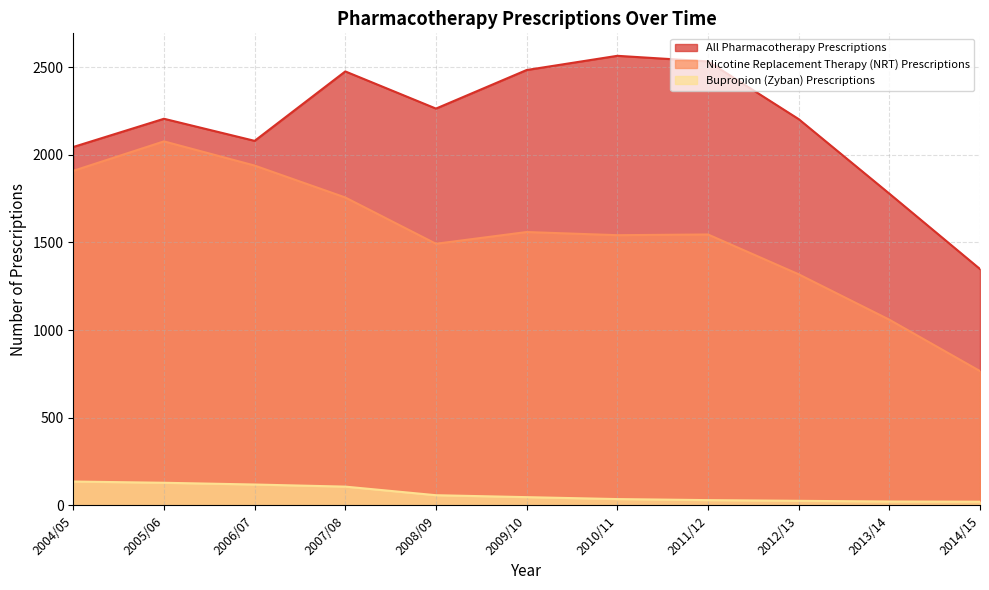

Does the chart display data point markers on the line(s)?

No